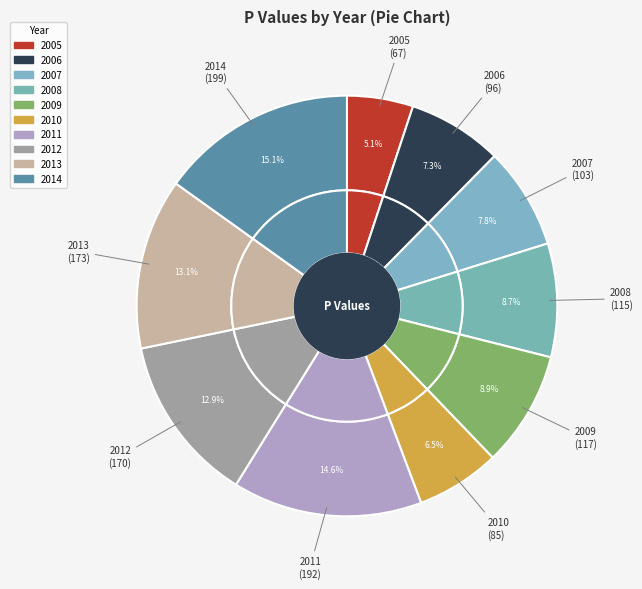

What is the largest slice in the pie chart?

2014